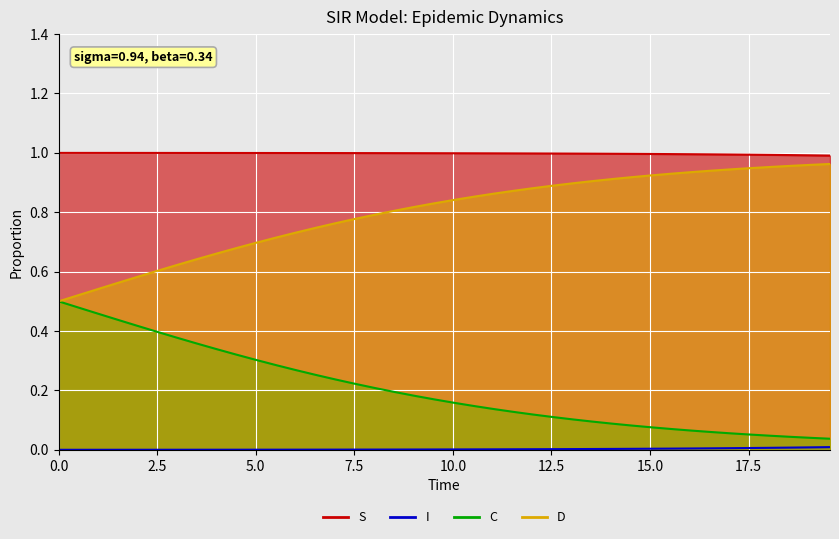

Reading left to right, what are all the values shown in this chart?

S: 1.0	1.0	1.0	1.0	1.0	1.0	1.0	1.0	1.0	1.0	1.0	1.0	1.0	1.0	1.0	1.0	1.0	1.0	1.0	1.0	1.0	1.0	1.0	1.0	1.0	1.0	1.0	1.0	1.0	1.0	1.0	1.0	1.0	1.0	1.0	1.0	1.0	1.0	1.0	1.0
I: 0.0	0.0	0.0	0.0	0.0	0.0	0.0	0.0	0.0	0.0	0.0	0.0	0.0	0.0	0.0	0.0	0.0	0.0	0.0	0.0	0.0	0.0	0.0	0.0	0.0	0.0	0.0	0.0	0.0	0.0	0.0	0.0	0.0	0.0	0.0	0.0	0.0	0.0	0.0	0.0
C: 0.5	0.5	0.5	0.4	0.4	0.4	0.4	0.4	0.3	0.3	0.3	0.3	0.3	0.3	0.2	0.2	0.2	0.2	0.2	0.2	0.2	0.1	0.1	0.1	0.1	0.1	0.1	0.1	0.1	0.1	0.1	0.1	0.1	0.1	0.1	0.1	0.0	0.0	0.0	0.0
D: 0.5	0.5	0.5	0.6	0.6	0.6	0.6	0.6	0.7	0.7	0.7	0.7	0.7	0.7	0.8	0.8	0.8	0.8	0.8	0.8	0.8	0.9	0.9	0.9	0.9	0.9	0.9	0.9	0.9	0.9	0.9	0.9	0.9	0.9	0.9	0.9	1.0	1.0	1.0	1.0